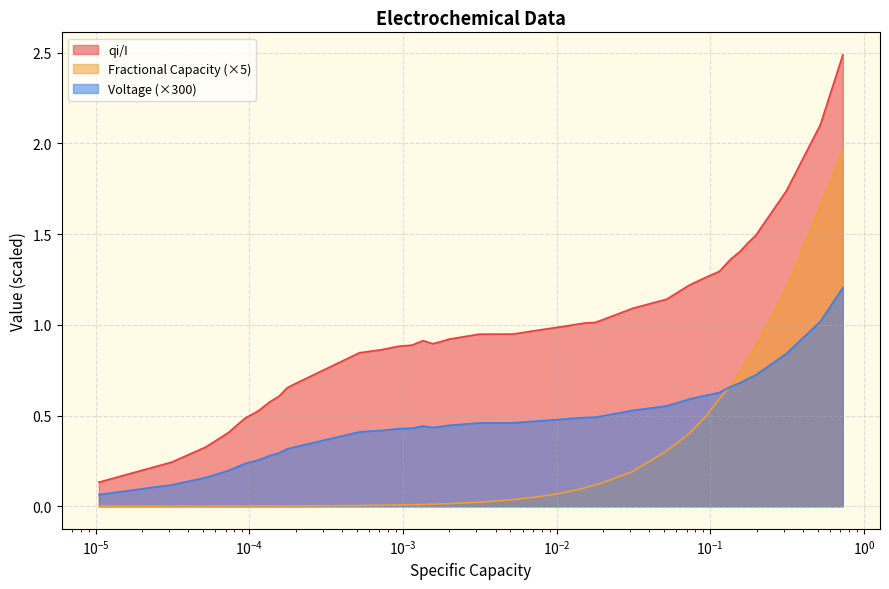

What are all the series names shown in the legend?

qi/I, Fractional Capacity (×5), Voltage (×300)